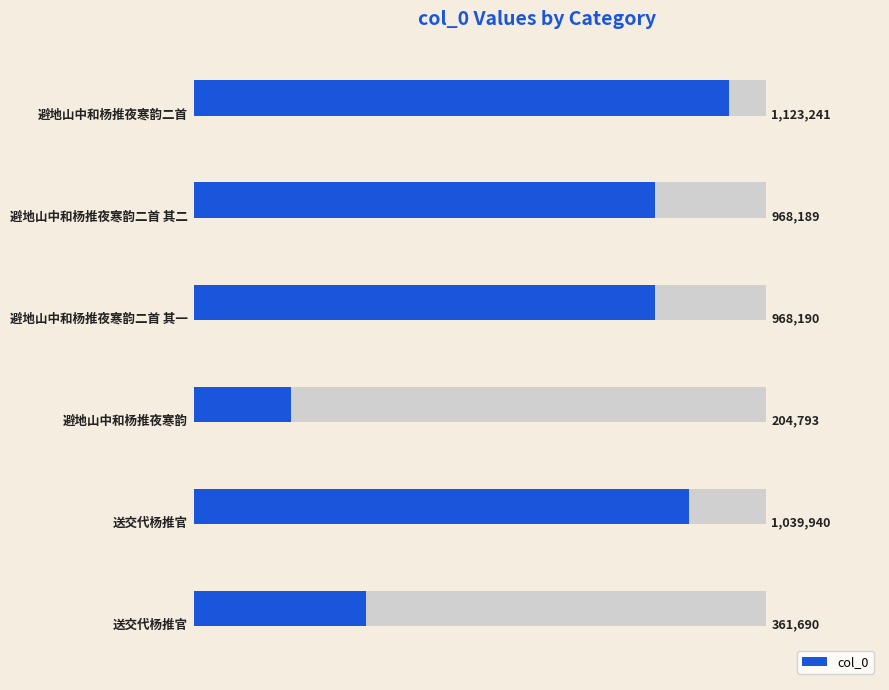

What is the difference between the maximum and minimum values?

918448